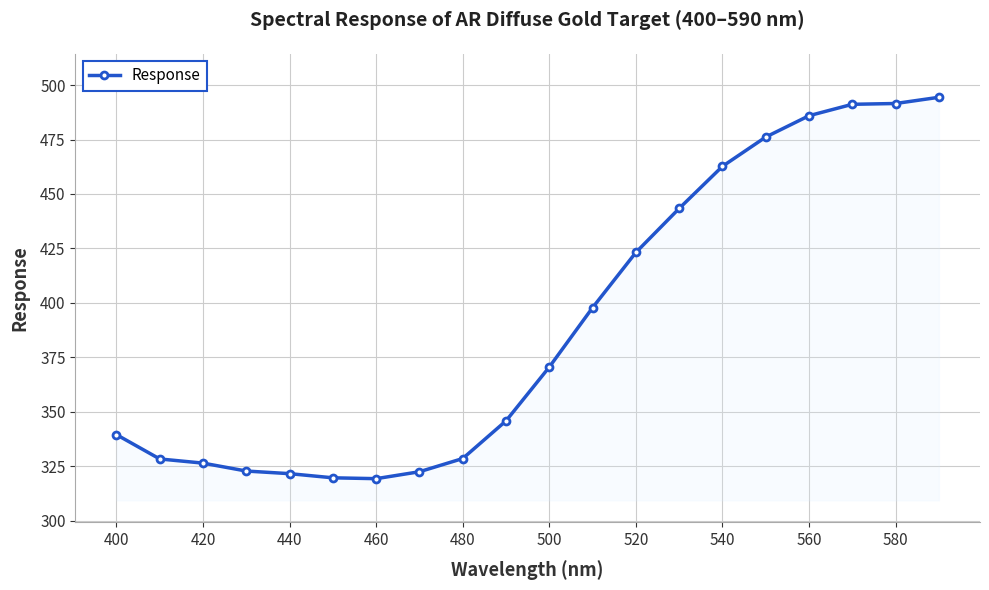

What is the maximum value shown in the chart?

494.4